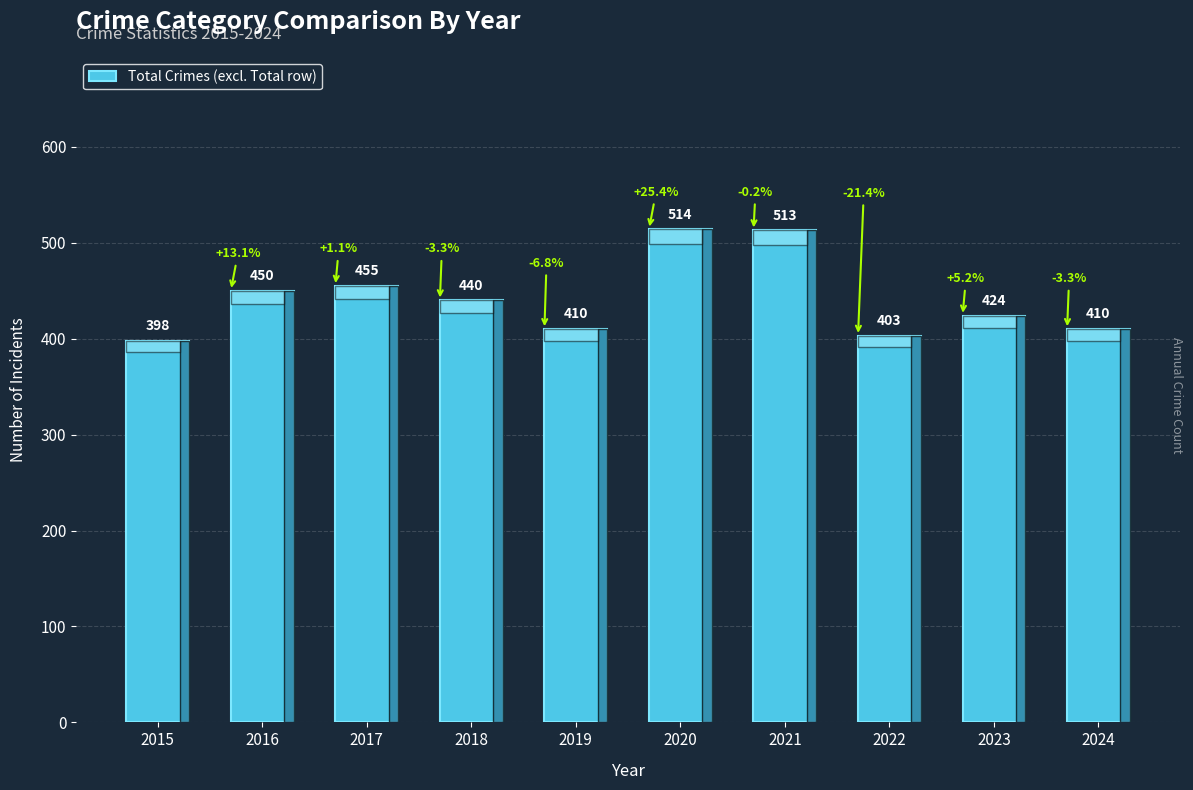

What is the value of the 10th bar from the left?

410